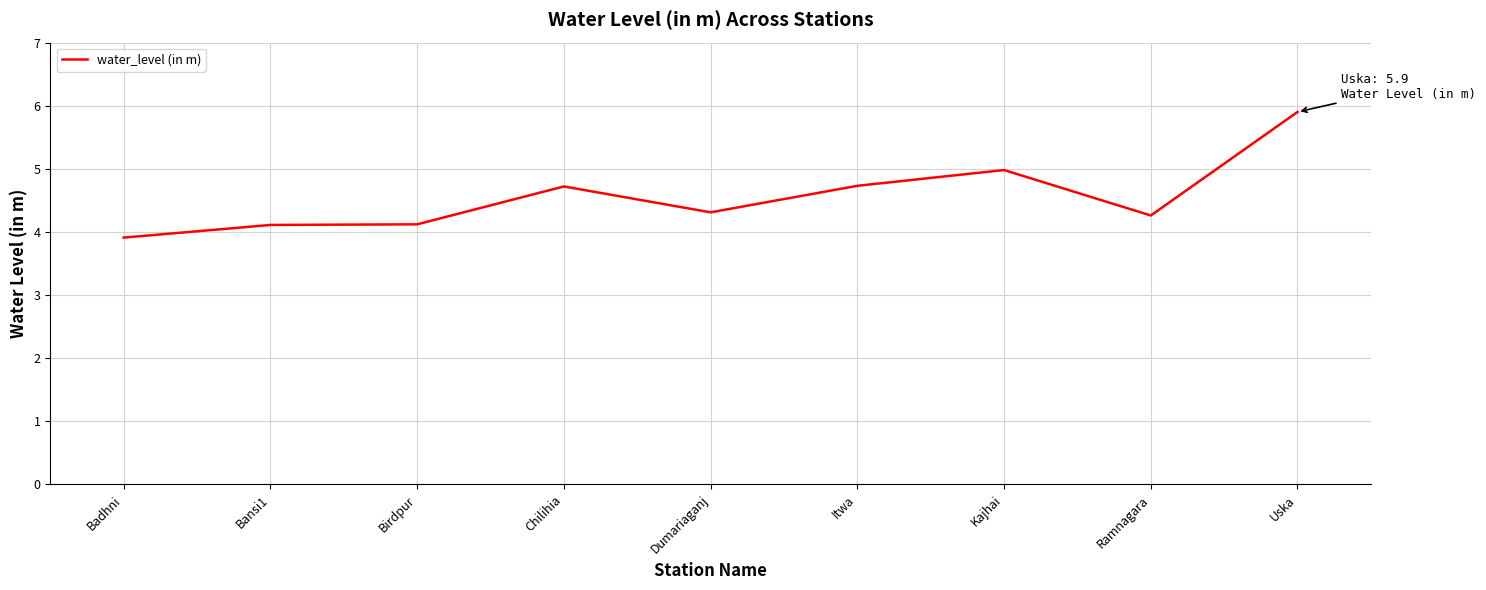

What is the change in value from Birdpur to Chilihia?

+0.6